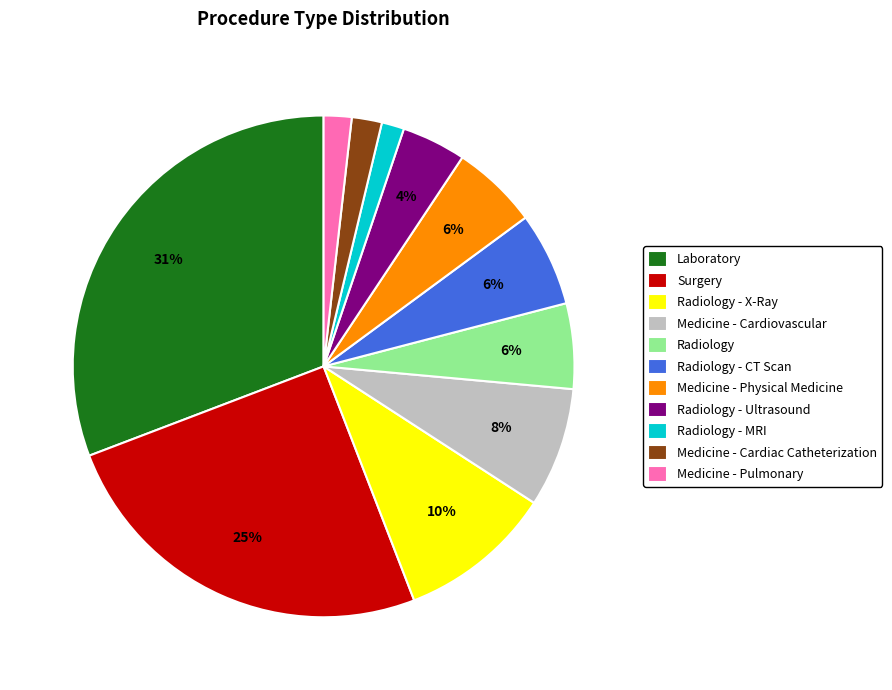

Is there any slice that represents more than half of the pie?

No